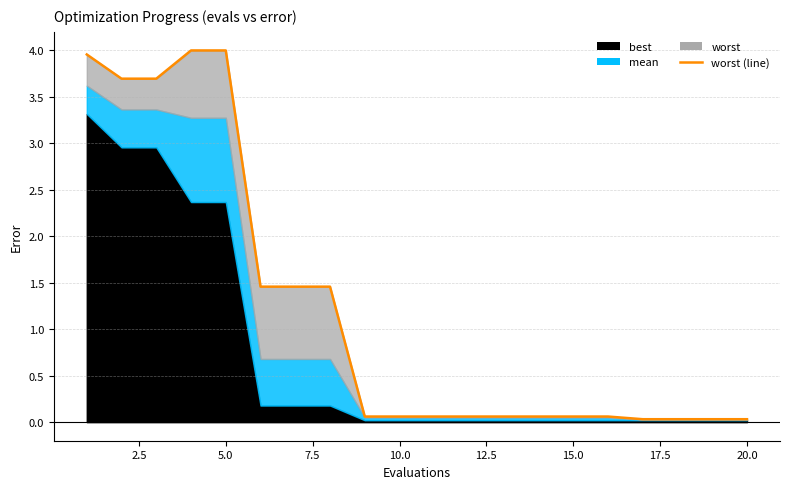

What is the maximum value shown in the chart?

4.0